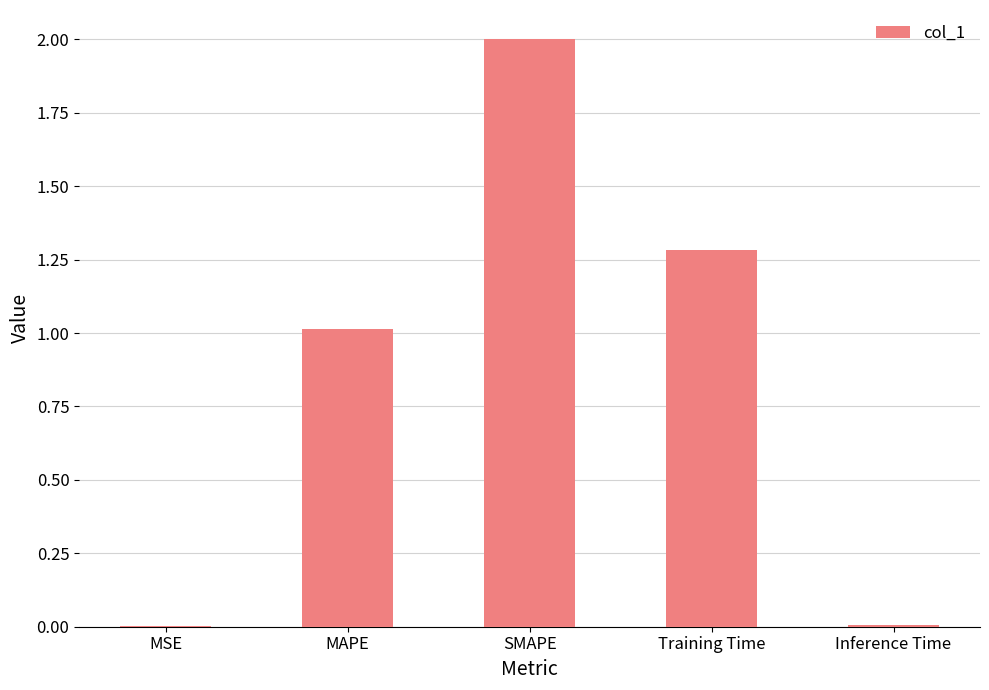

What is the change in value from SMAPE to Inference Time?

-2.0